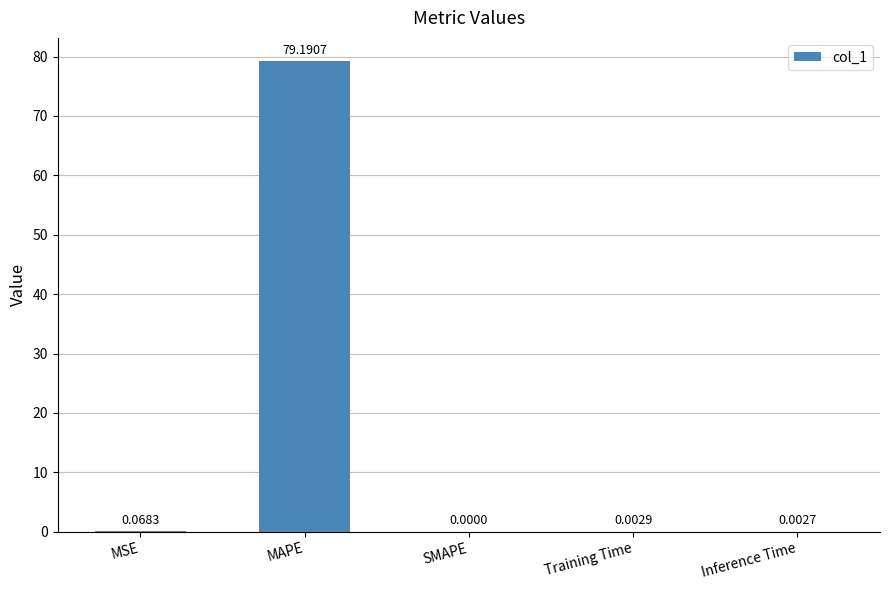

What is the sum of all values?

79.3